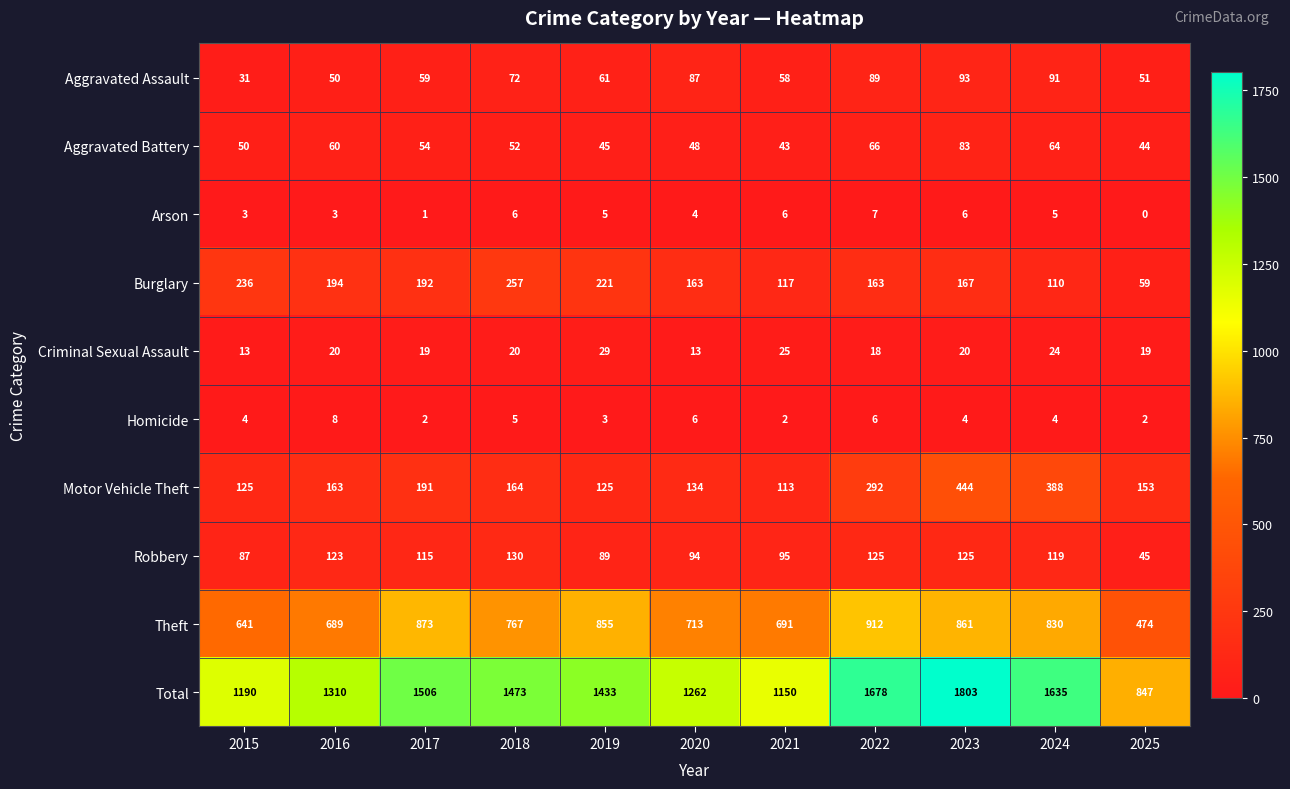

What is the difference between the Robbery values at 2015 and 2021?

8